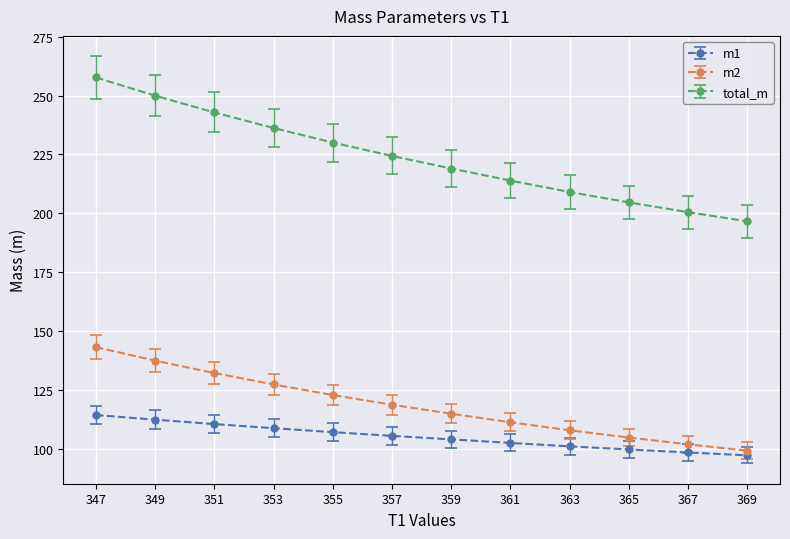

Reading left to right, what are all the values shown in this chart?

m1: 114.4	112.4	110.6	108.8	107.2	105.6	104.1	102.6	101.1	99.8	98.5	97.3
m2: 143.2	137.5	132.2	127.4	122.9	118.8	115.0	111.3	107.9	104.8	102.0	99.3
total_m: 257.7	249.9	242.8	236.2	230.0	224.3	219.0	213.9	209.0	204.6	200.5	196.6